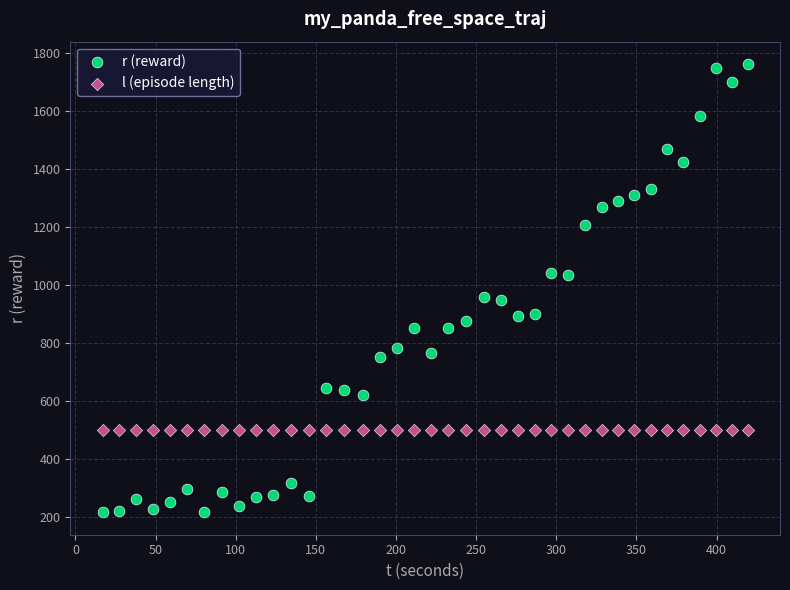

Which series contains the lowest Y value?

r (reward)